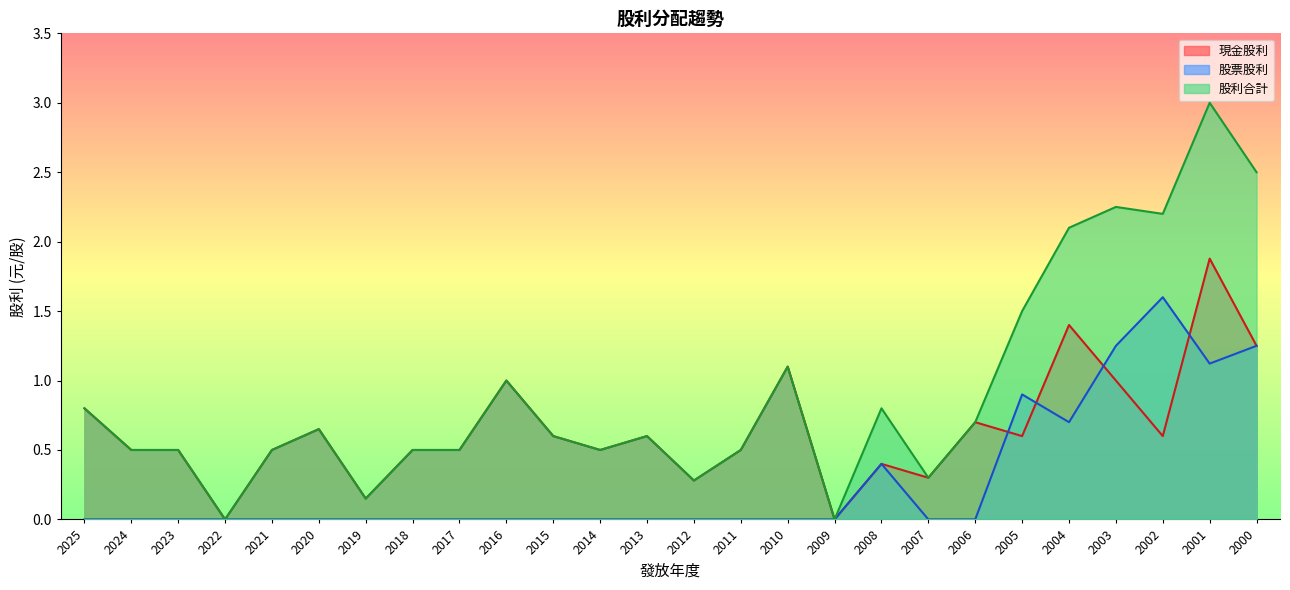

Is the value of 股票股利 at 2019 greater than the value of 股利合計 at 2009?

No